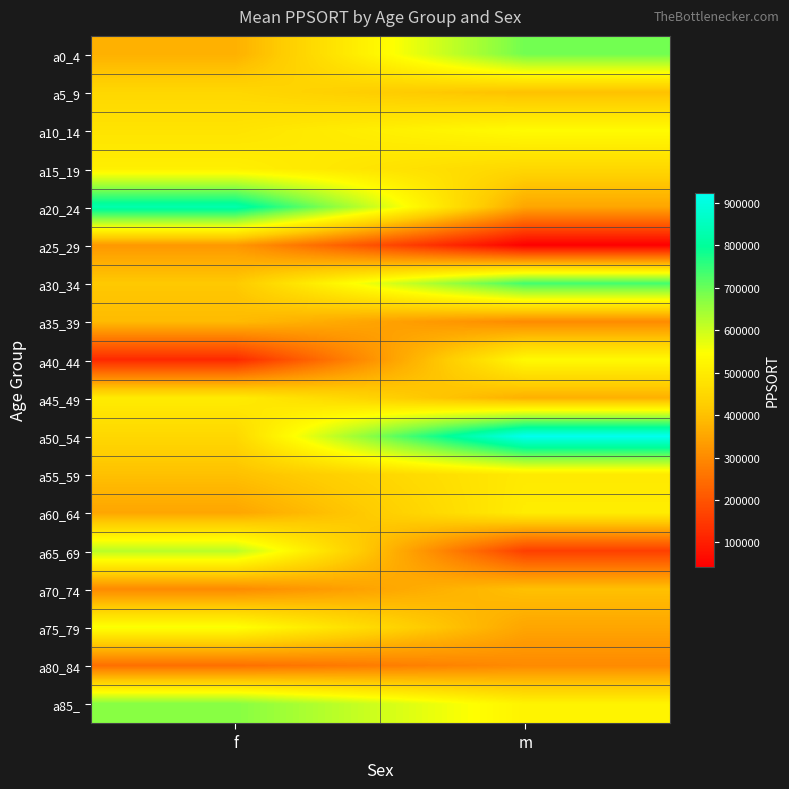

What is the spread (max minus min) of values at f?

708821